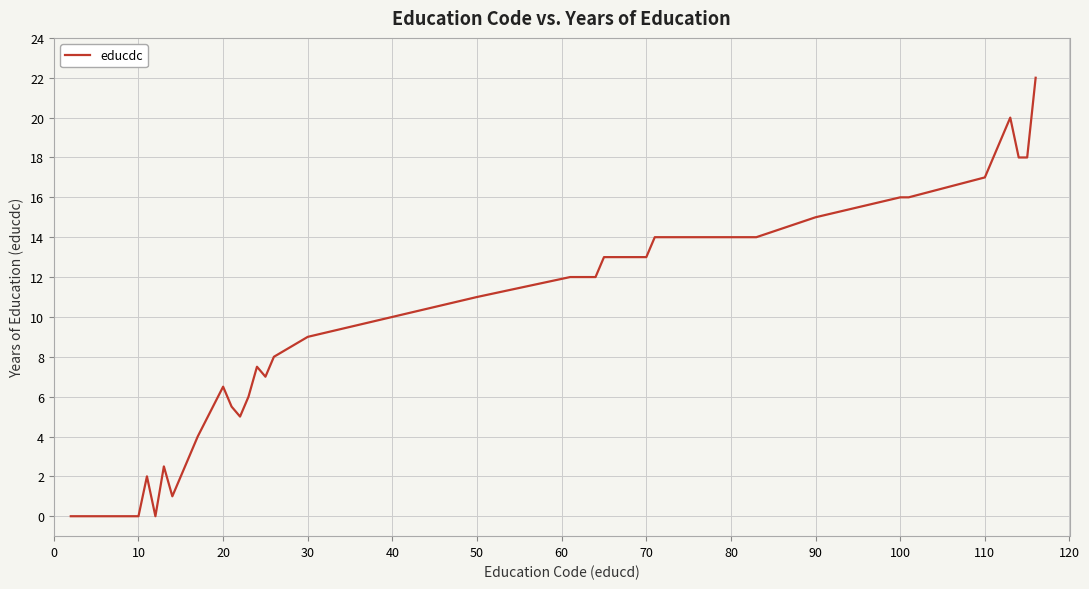

Reading left to right, what are all the values shown in this chart?

0.0	0.0	2.0	0.0	2.5	1.0	2.0	3.0	4.0	6.5	5.5	5.0	6.0	7.5	7.0	8.0	9.0	10.0	11.0	12.0	12.0	12.0	12.0	13.0	13.0	14.0	14.0	14.0	14.0	14.0	15.0	16.0	16.0	17.0	18.0	19.0	20.0	18.0	18.0	22.0